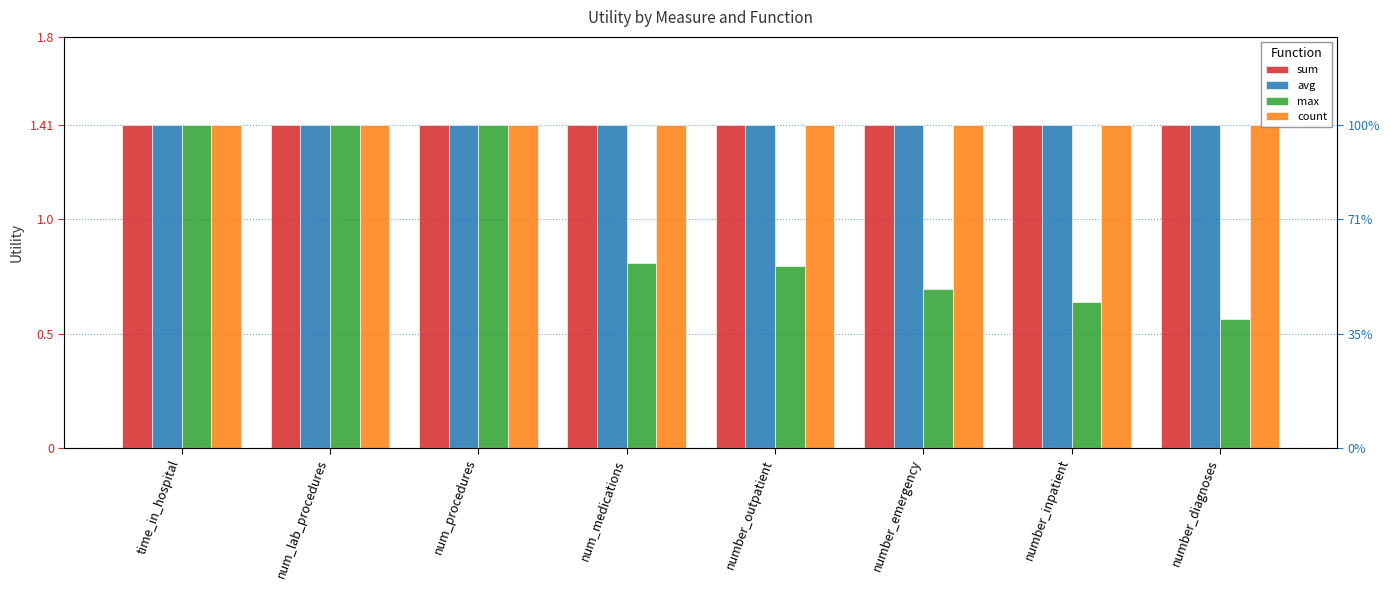

How many data points does each series have?

8